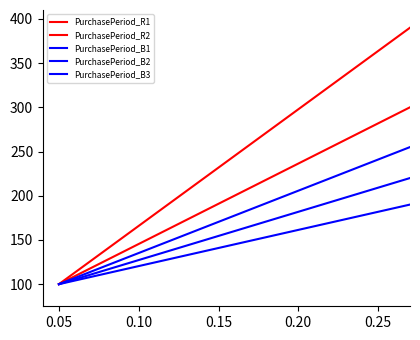

Does the chart display data point markers on the line(s)?

No